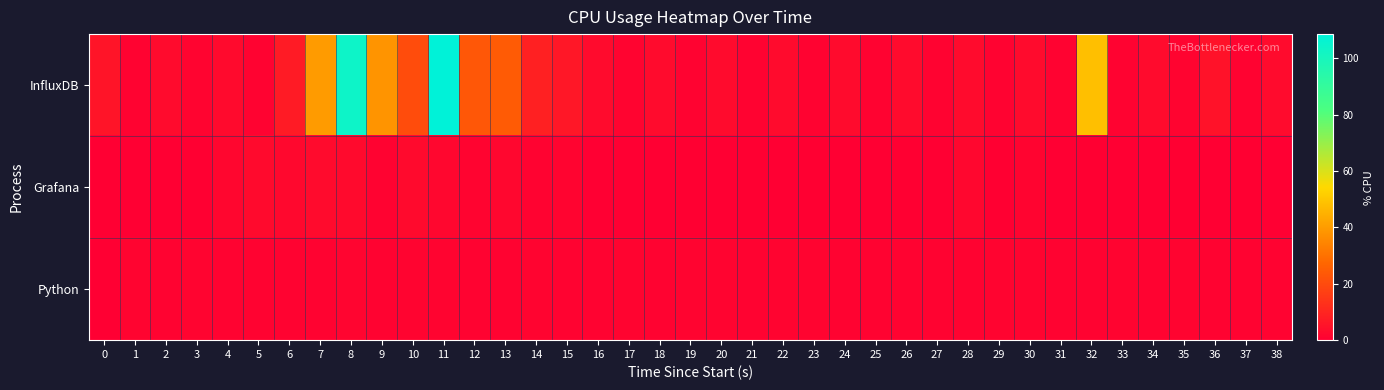

Which category has the highest value across all series?

11